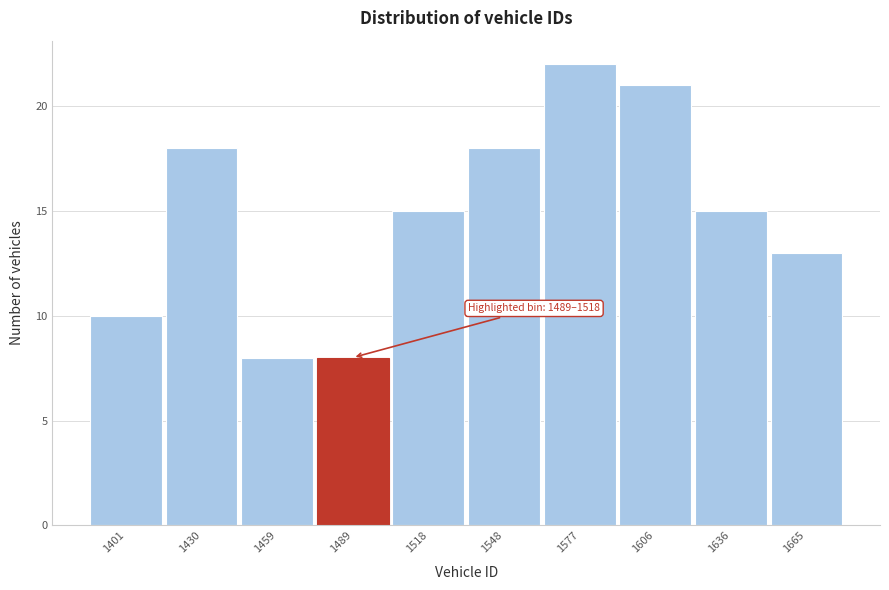

Reading right to left, extract all data points from this chart.

13	15	21	22	18	15	8	8	18	10